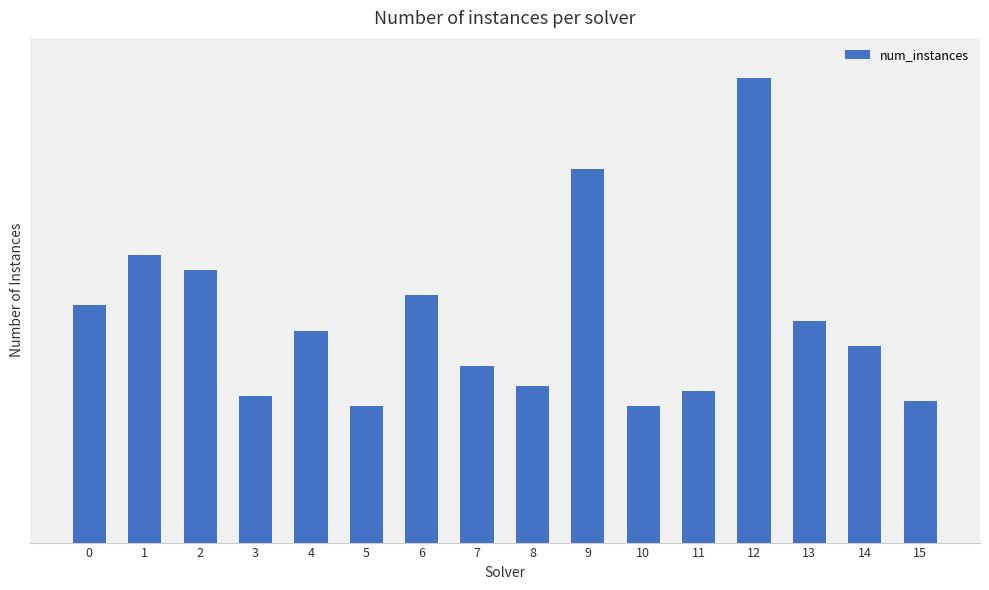

Which category has the highest value across all series?

12